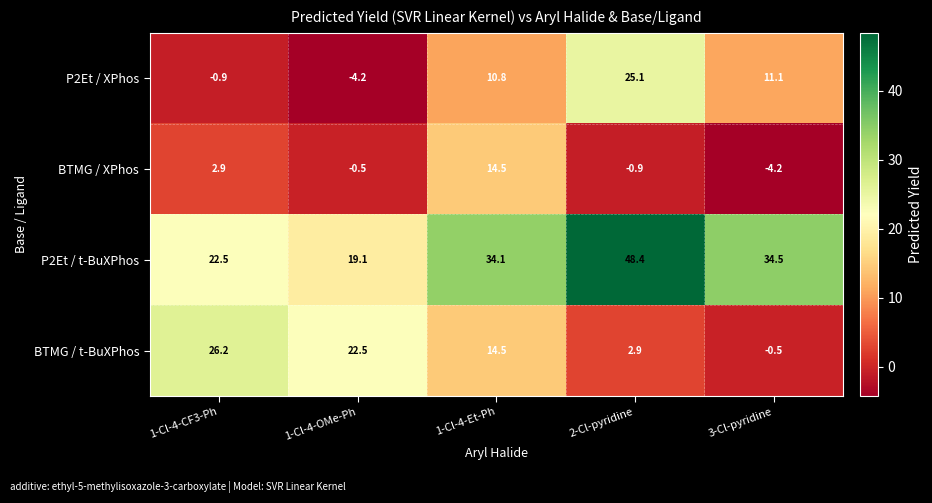

Which category has the lowest value in the P2Et / XPhos series?

1-Cl-4-OMe-Ph